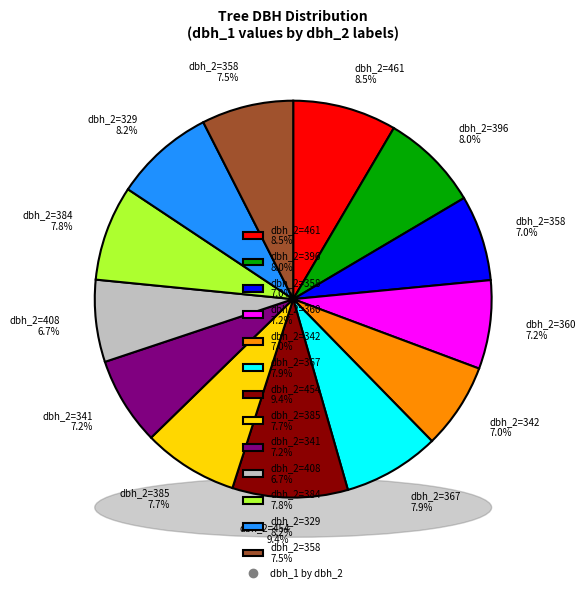

Is the sum of 396 and 358 greater than half?

No